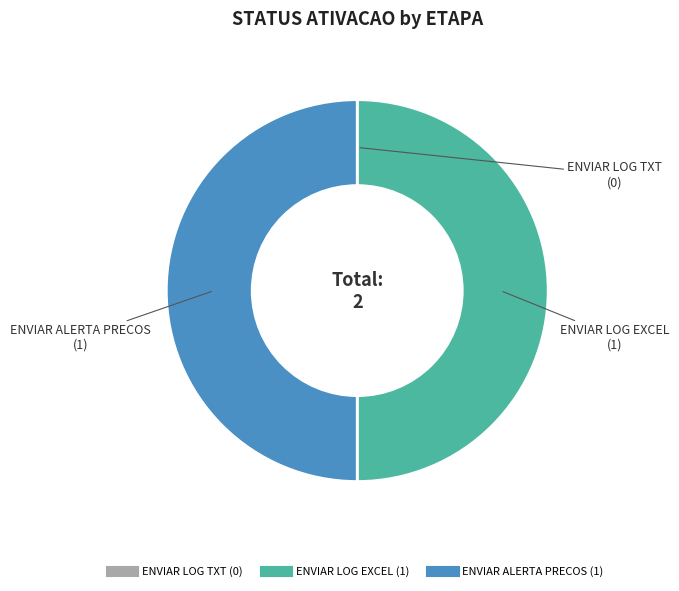

What is the ratio of the value at ENVIAR ALERTA PRECOS to the value at ENVIAR LOG EXCEL?

1.0